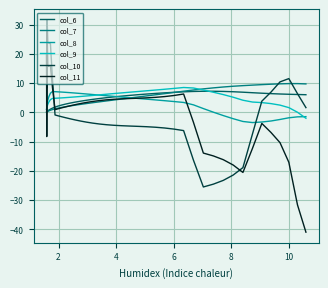

What is the greatest value displayed?

31.7